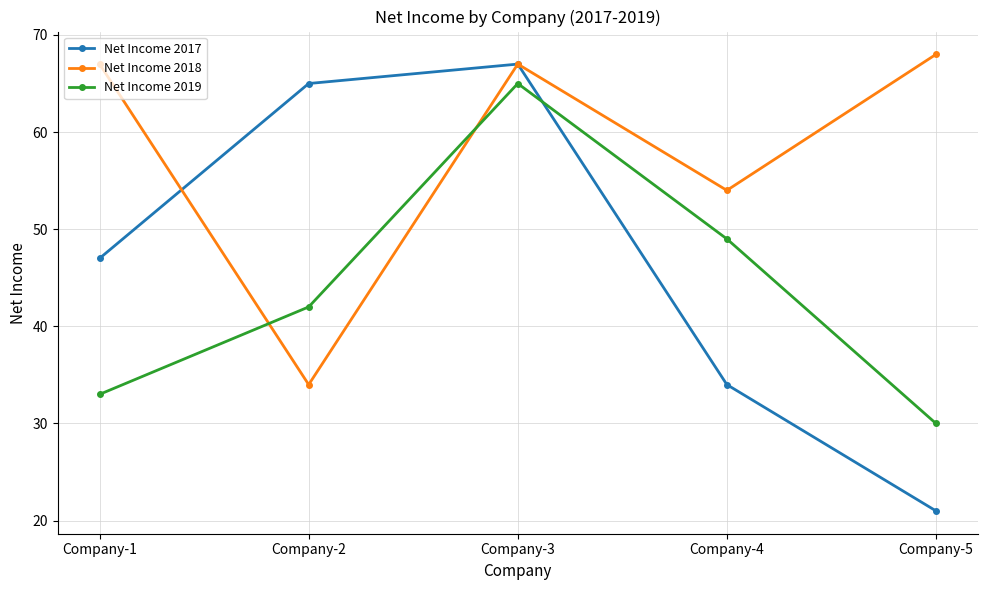

Is the value of Net Income 2018 at Company-2 greater than the value of Net Income 2019 at Company-4?

No